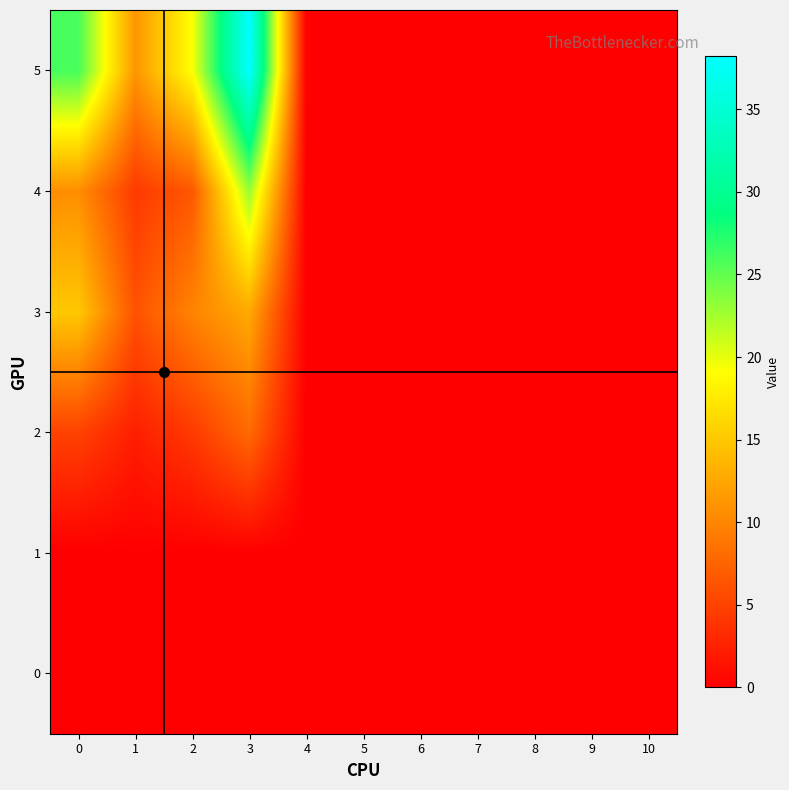

Which series has the widest spread of values?

5